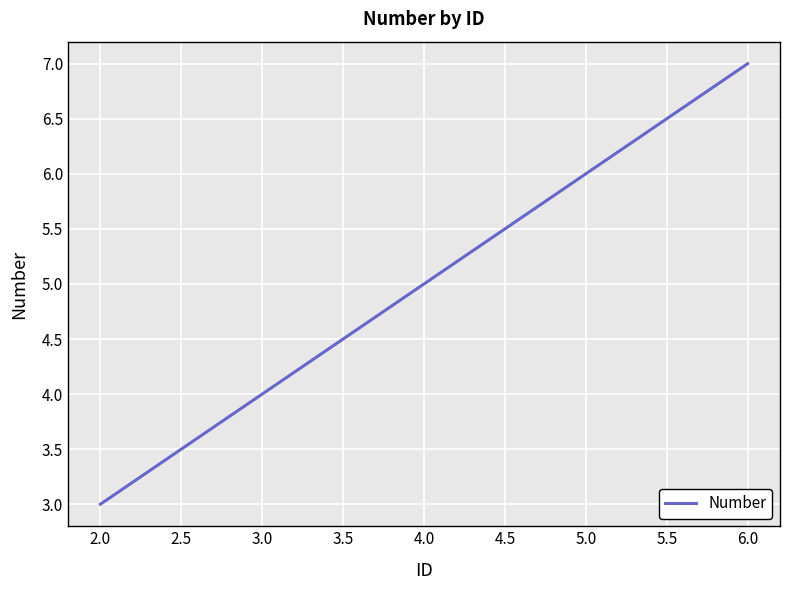

What is the difference between the maximum and minimum values?

4